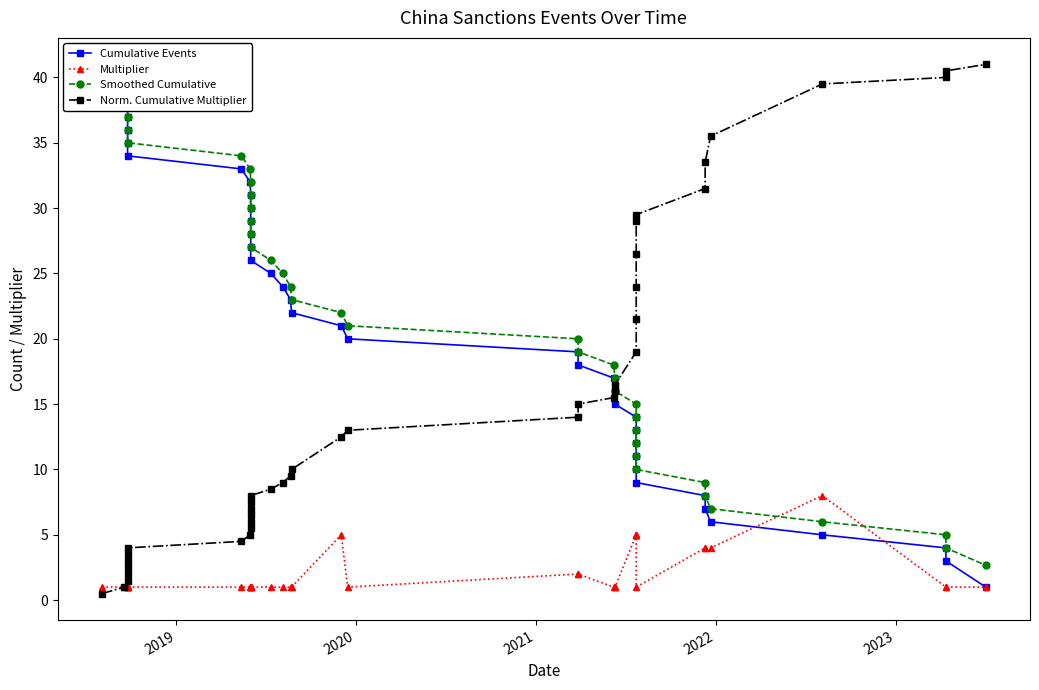

How many data points does each series have?

40